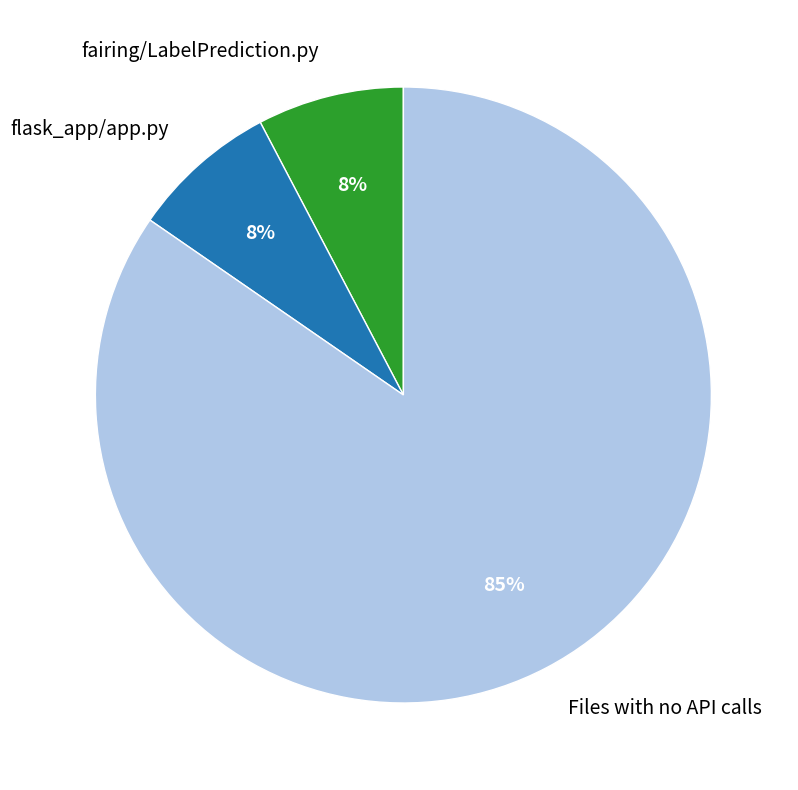

Which category accounts for the majority?

Files with no API calls